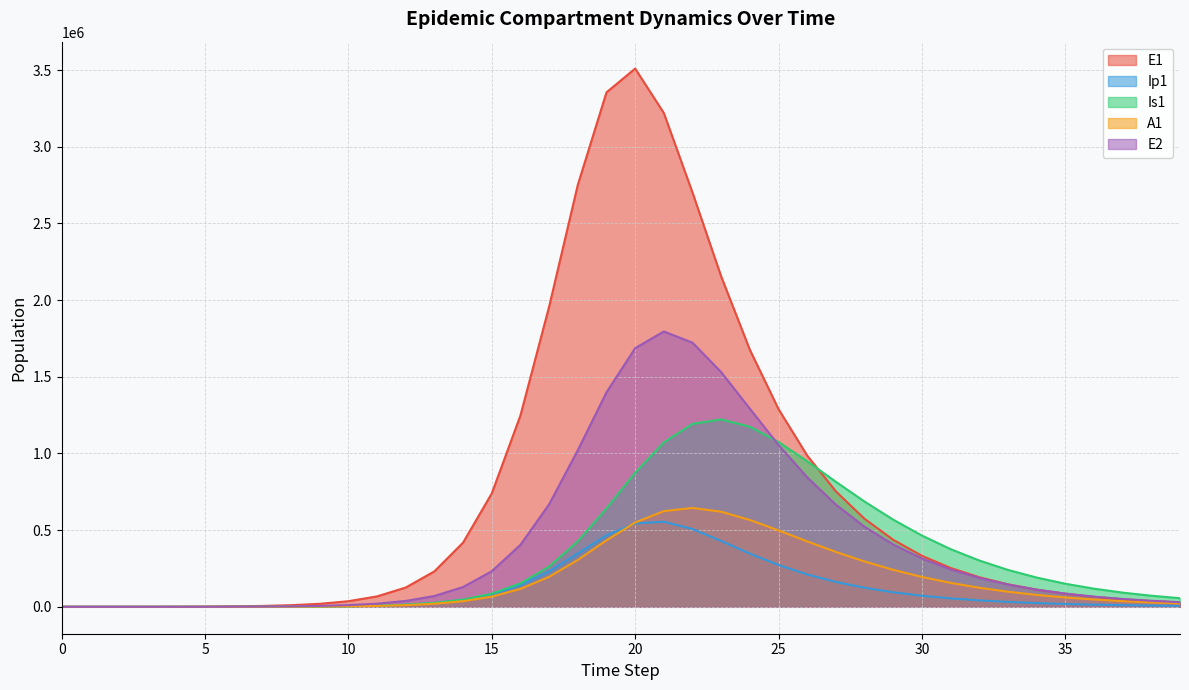

True or false: Ip1 and E2 cross at least once.

False